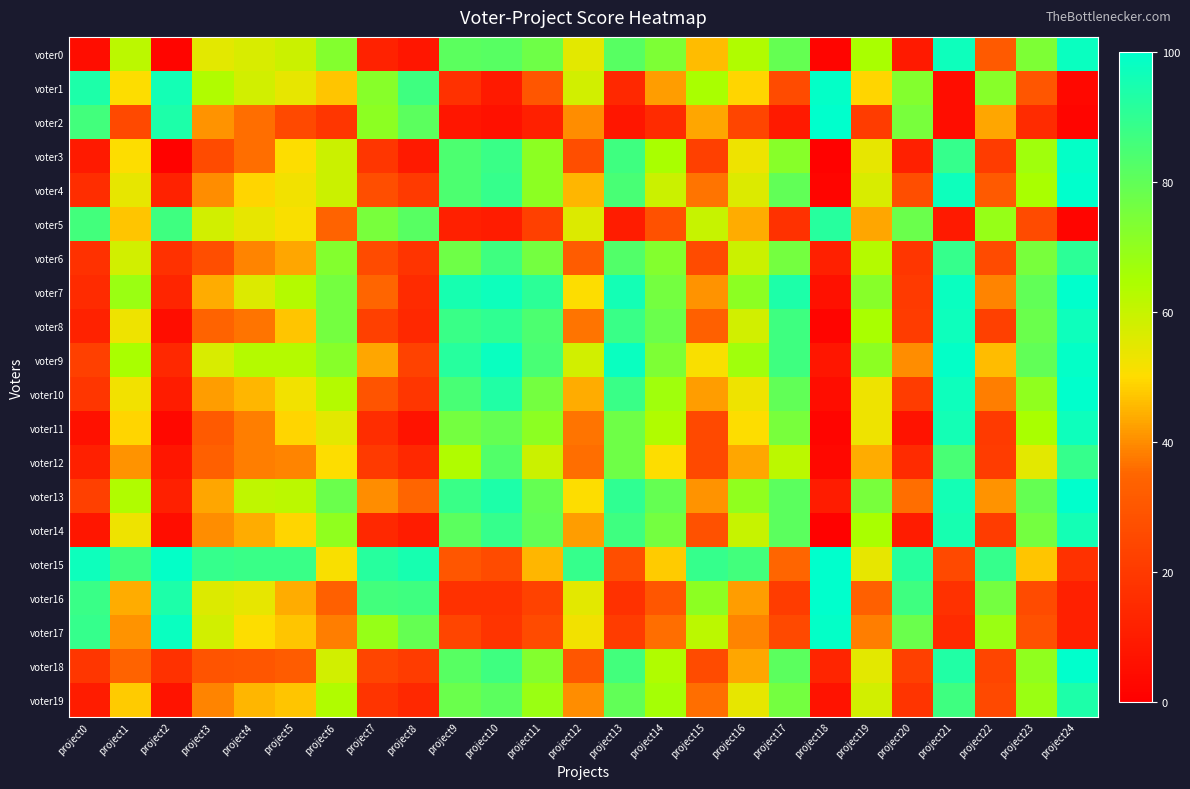

Between project7 and project12, which is larger?

project12